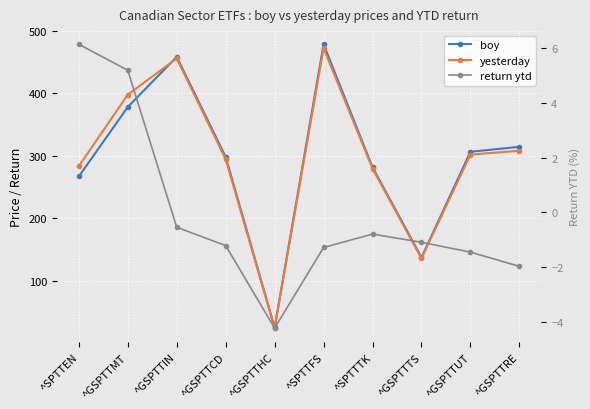

True or false: boy has a value of 80.1 at ^GSPTTRE.

False